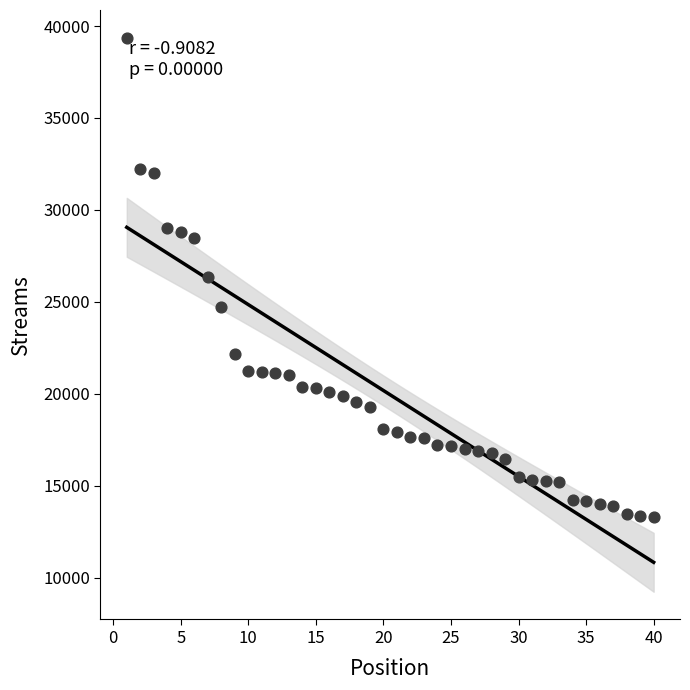

What is the range of Y values (max minus min)?

26056